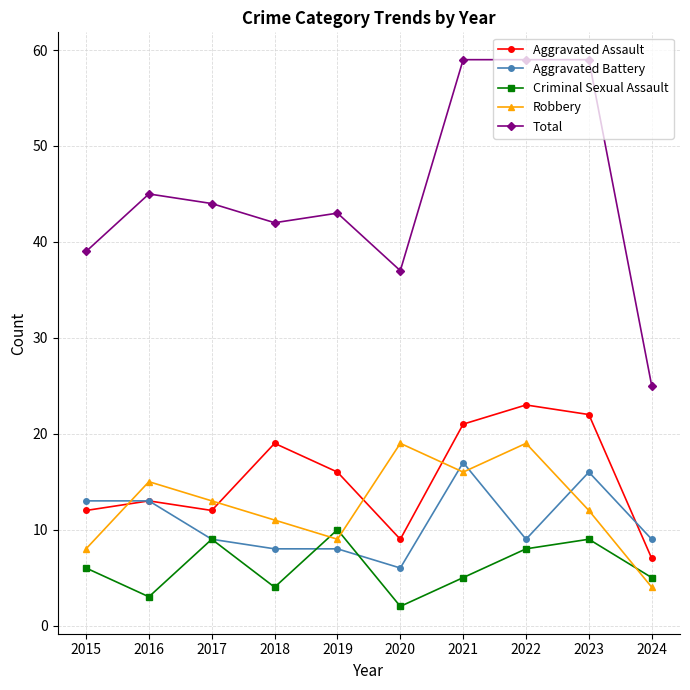

At how many categories does at least one series exceed 32?

9